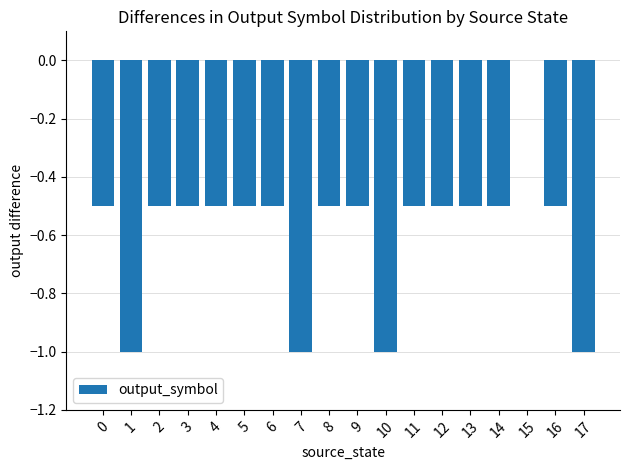

Reading right to left, list all the values displayed in this chart.

17=-1.0	16=-0.5	15=0.0	14=-0.5	13=-0.5	12=-0.5	11=-0.5	10=-1.0	9=-0.5	8=-0.5	7=-1.0	6=-0.5	5=-0.5	4=-0.5	3=-0.5	2=-0.5	1=-1.0	0=-0.5